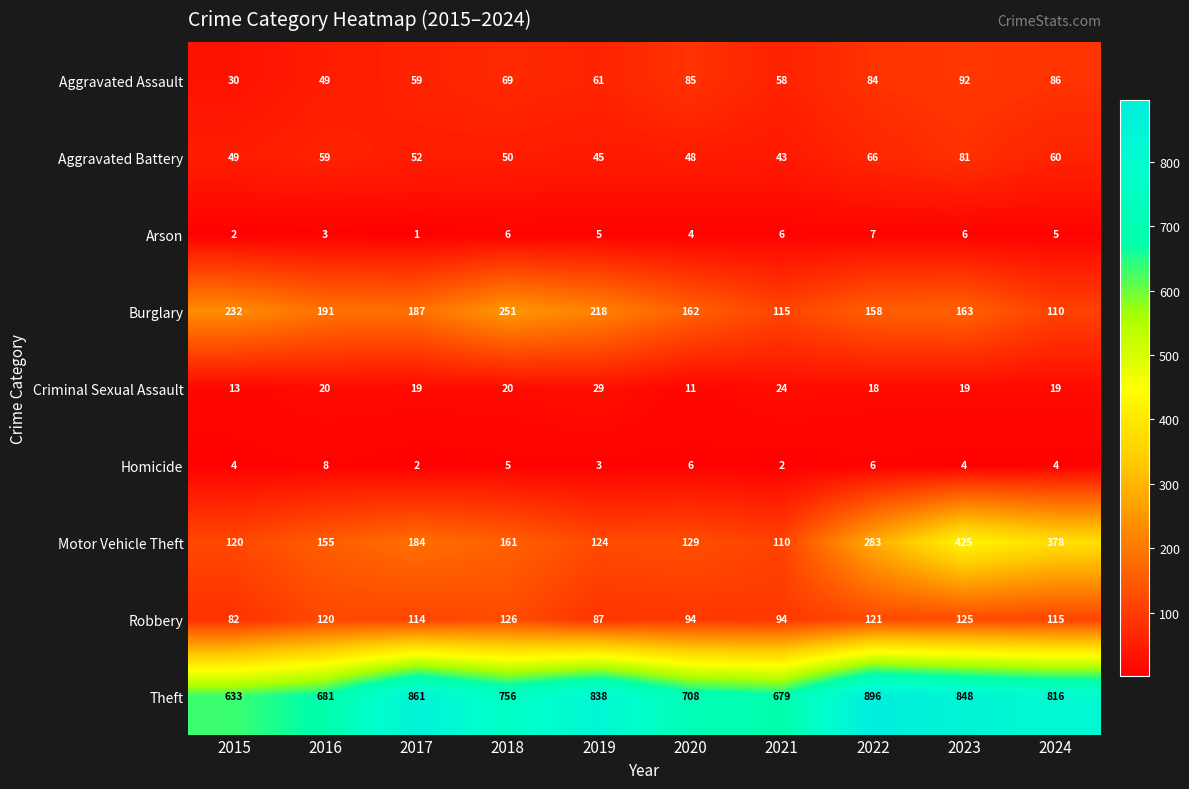

Count the Arson values in the range 3 to 6.

7